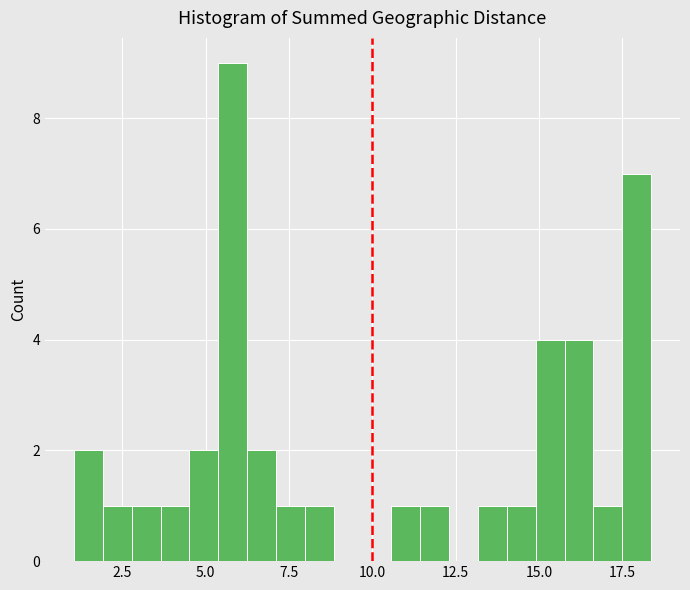

Around what value on the x-axis is the tallest bar? Give the approximate position of its centre, as read against the axis.

6.0